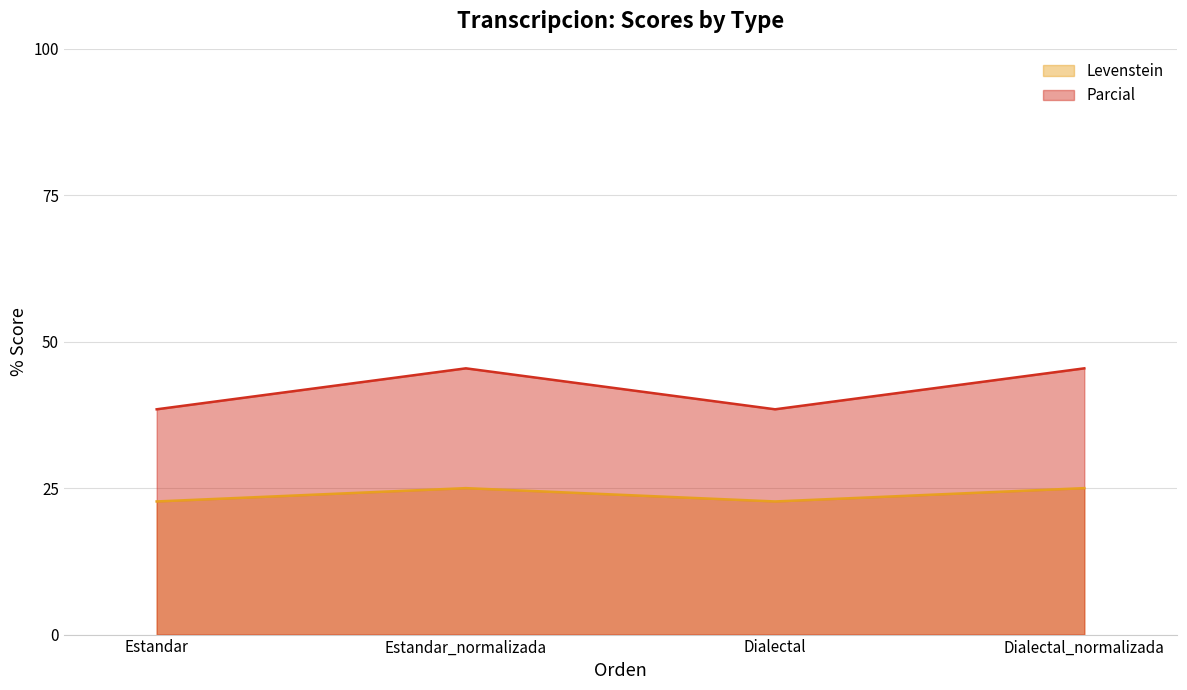

Is the value of Levenstein at Dialectal_normalizada greater than the value of Parcial at Estandar_normalizada?

No